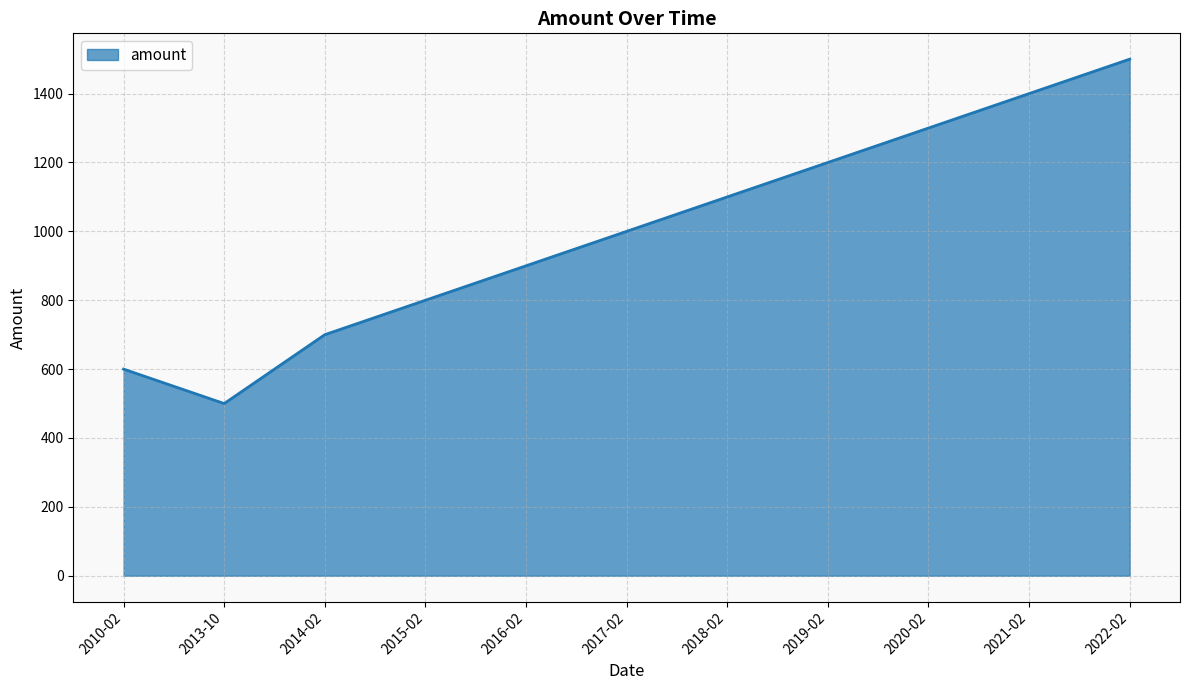

True or false: the data shows 900 at 2016-02.

True